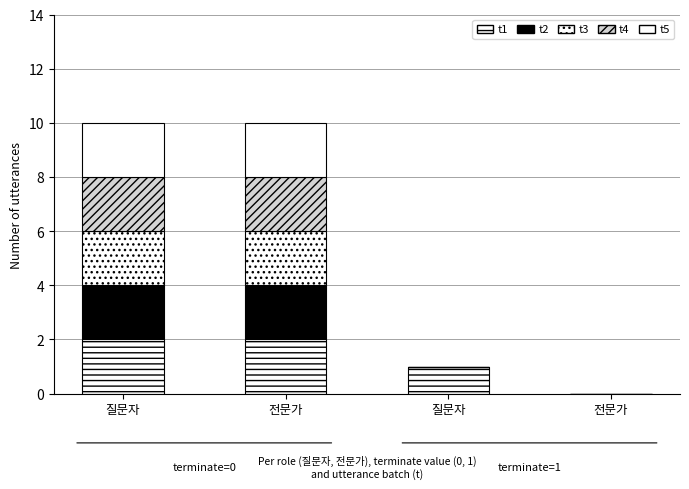

What is the difference between the second highest and minimum values in the t3 series?

2